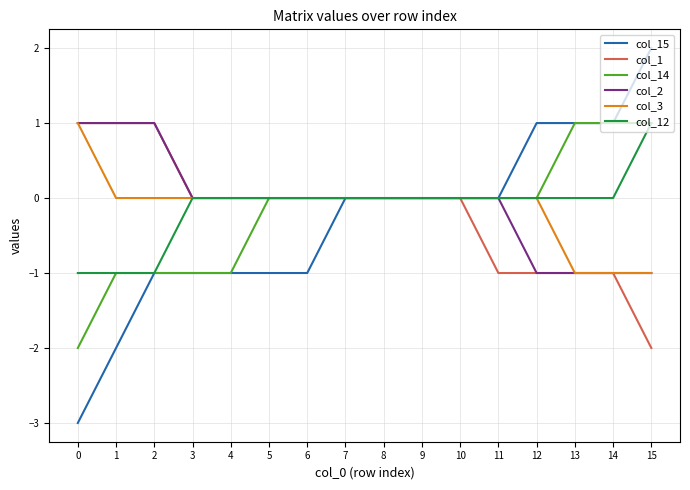

Is the value of col_14 at 7 greater than the value of col_1 at 14?

Yes